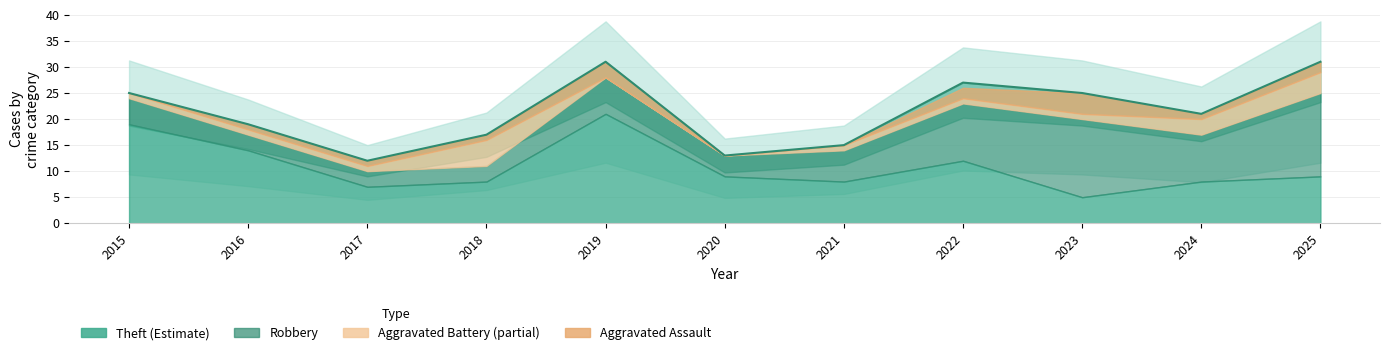

Approximately how many times larger is the value at 2016 compared to 2021?

1.3